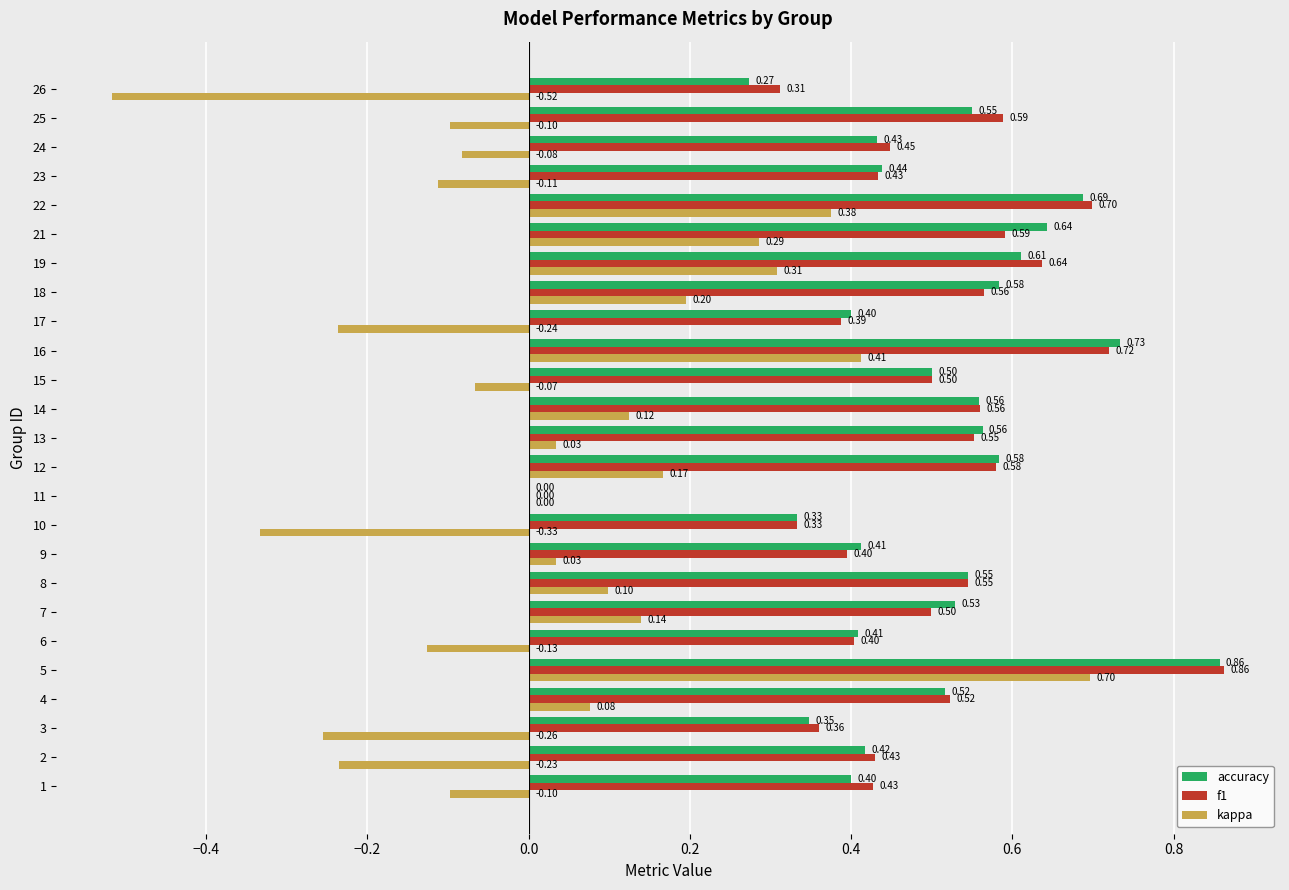

Is it true that kappa equals -0.1 at 14?

False